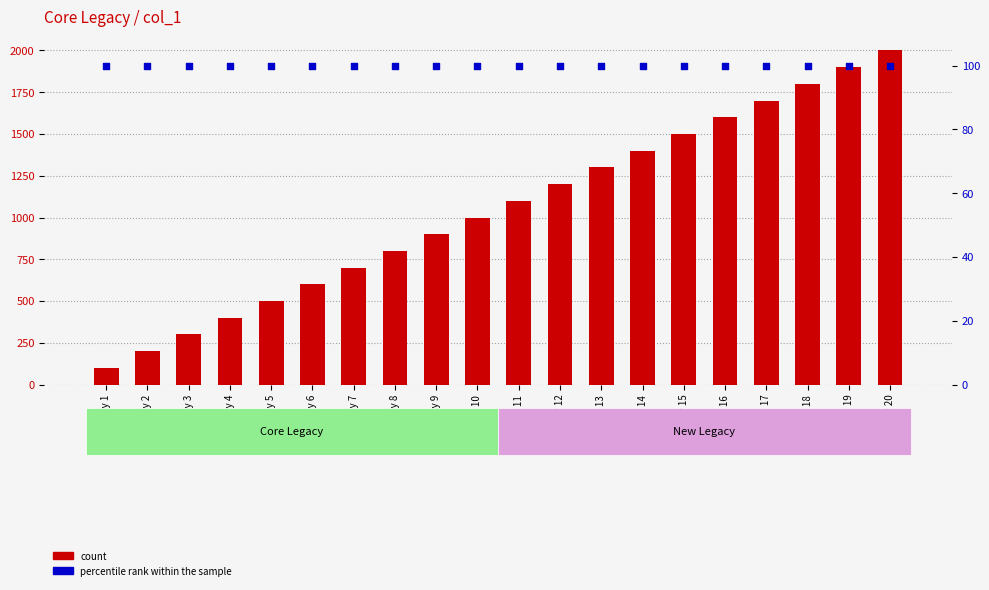

Which series has the largest total across all categories?

count